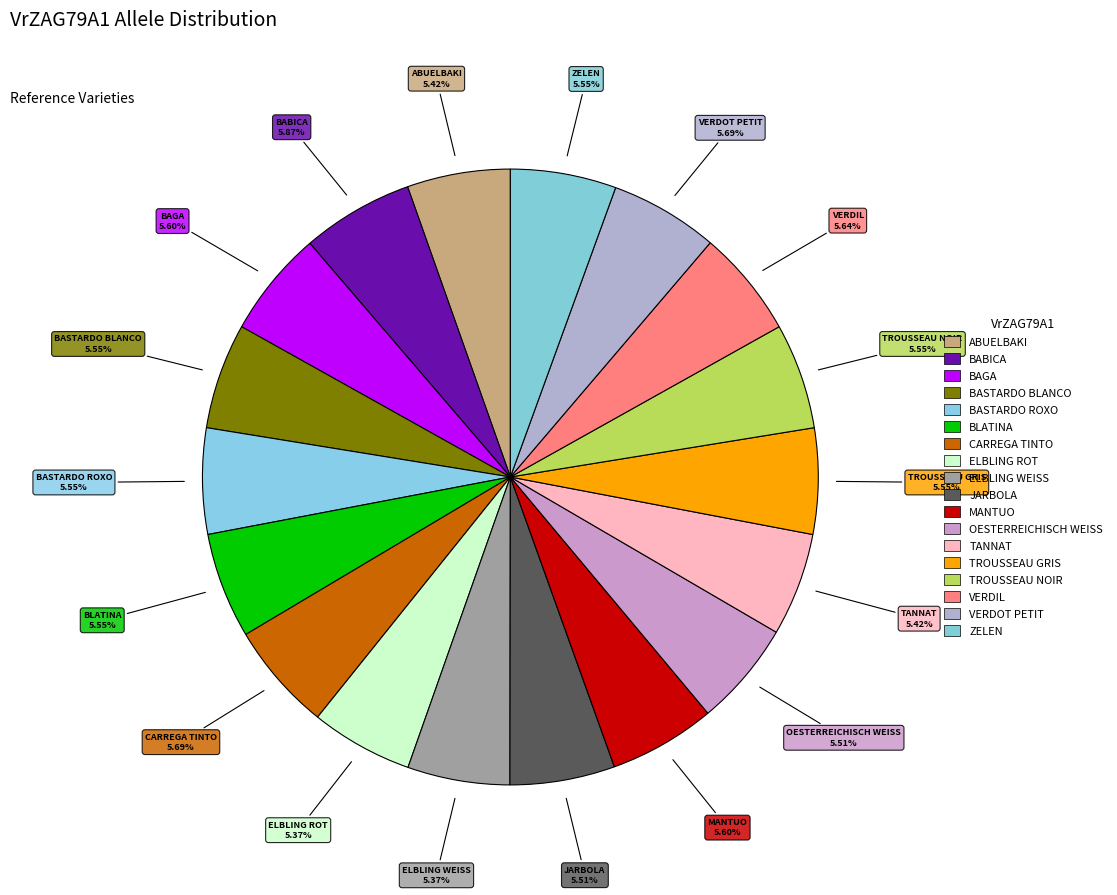

What percentage is the TROUSSEAU GRIS slice, to the nearest percent?

6%